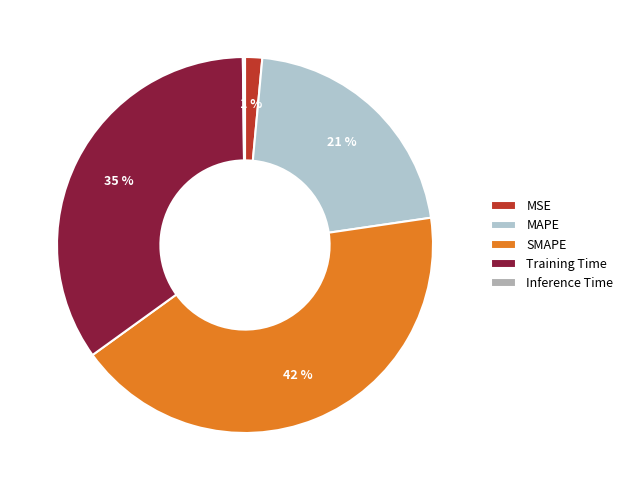

Rank the categories by value from lowest to highest.

Inference Time, MSE, MAPE, Training Time, SMAPE